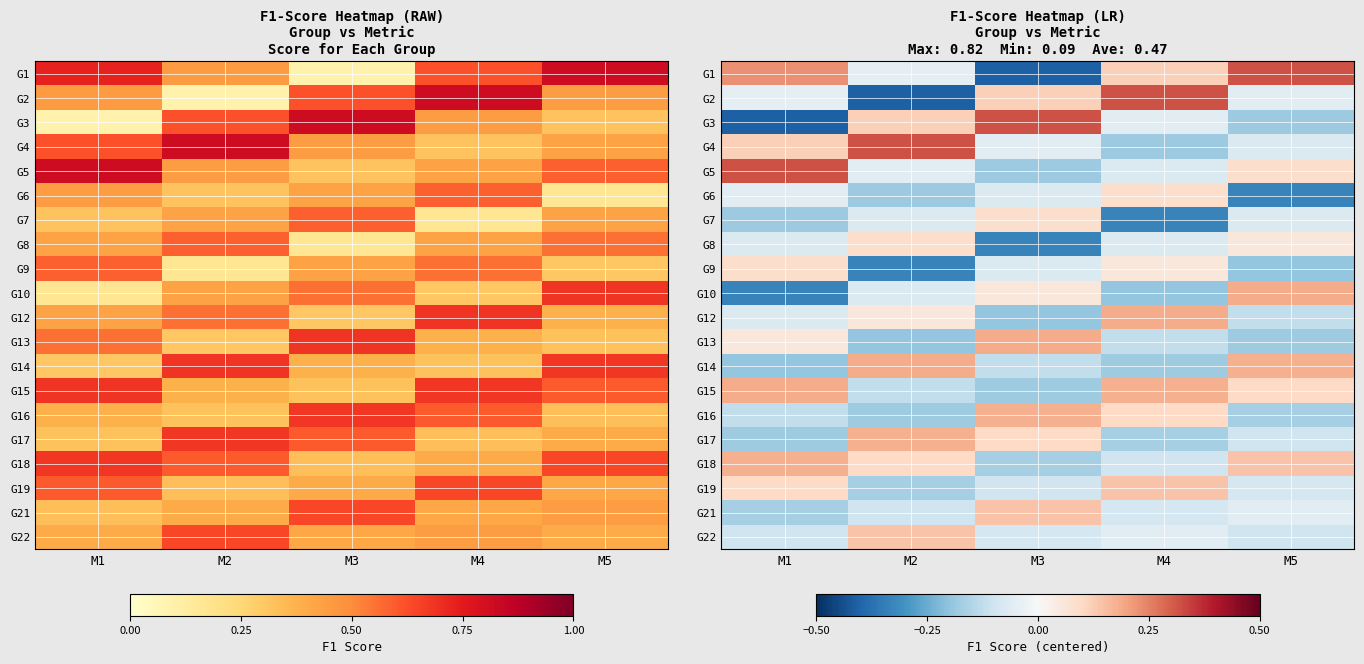

Rank the series by their maximum value, from lowest to highest.

G6, G7, G8, G9, G19, G21, G22, G16, G17, G18, G10, G12, G13, G14, G15, G1, G2, G3, G4, G5